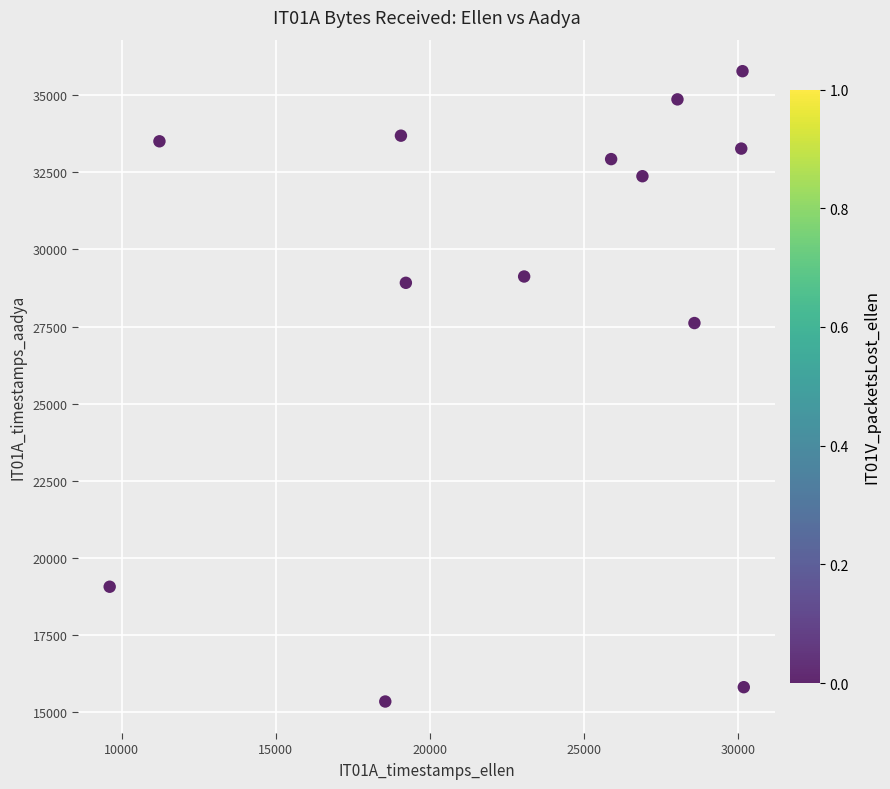

What is the range of X values (max minus min)?

20581.1